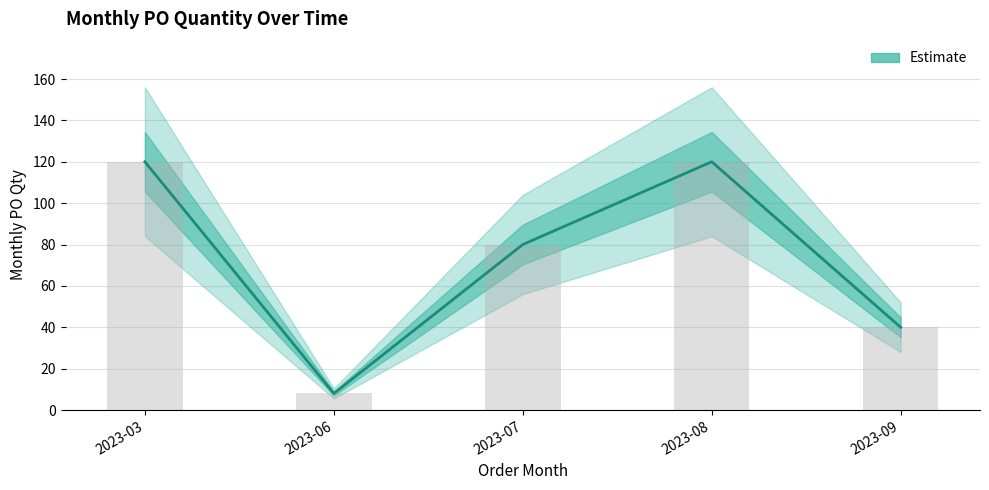

Which category has the lowest value across all series?

2023-06